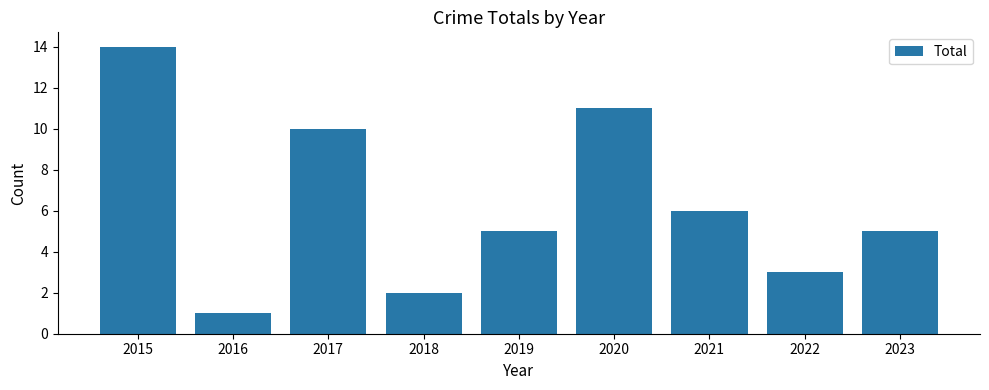

Is it true that the value at 2018 is 1?

False